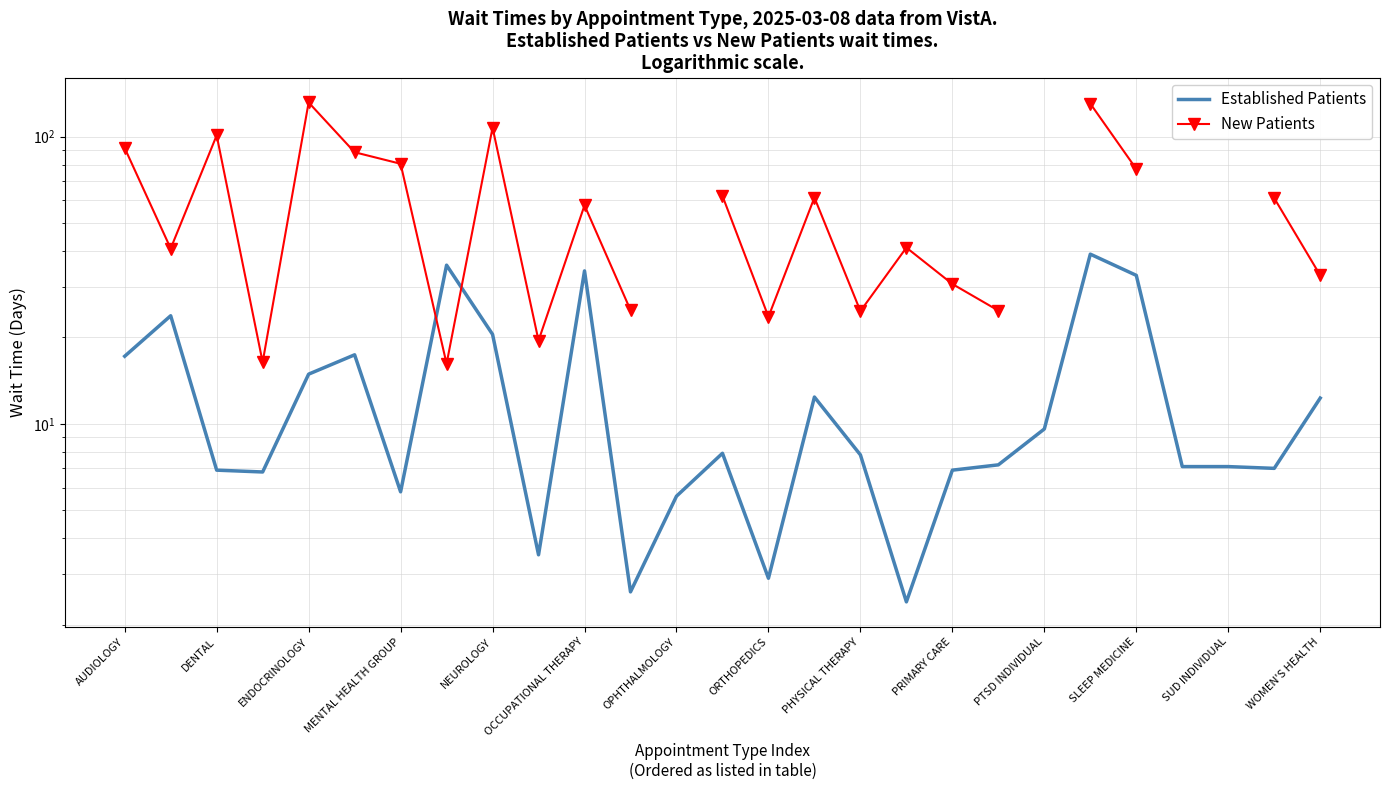

How many data points in New Patients are above 61?

11